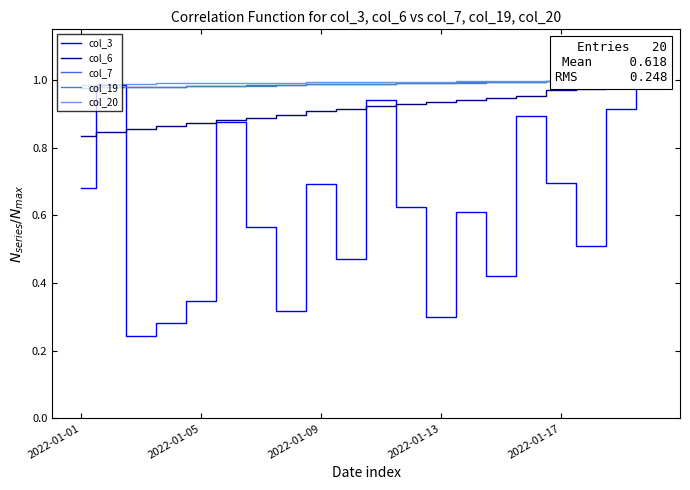

The col_20 series shows 1.0 at 17. True or false?

True